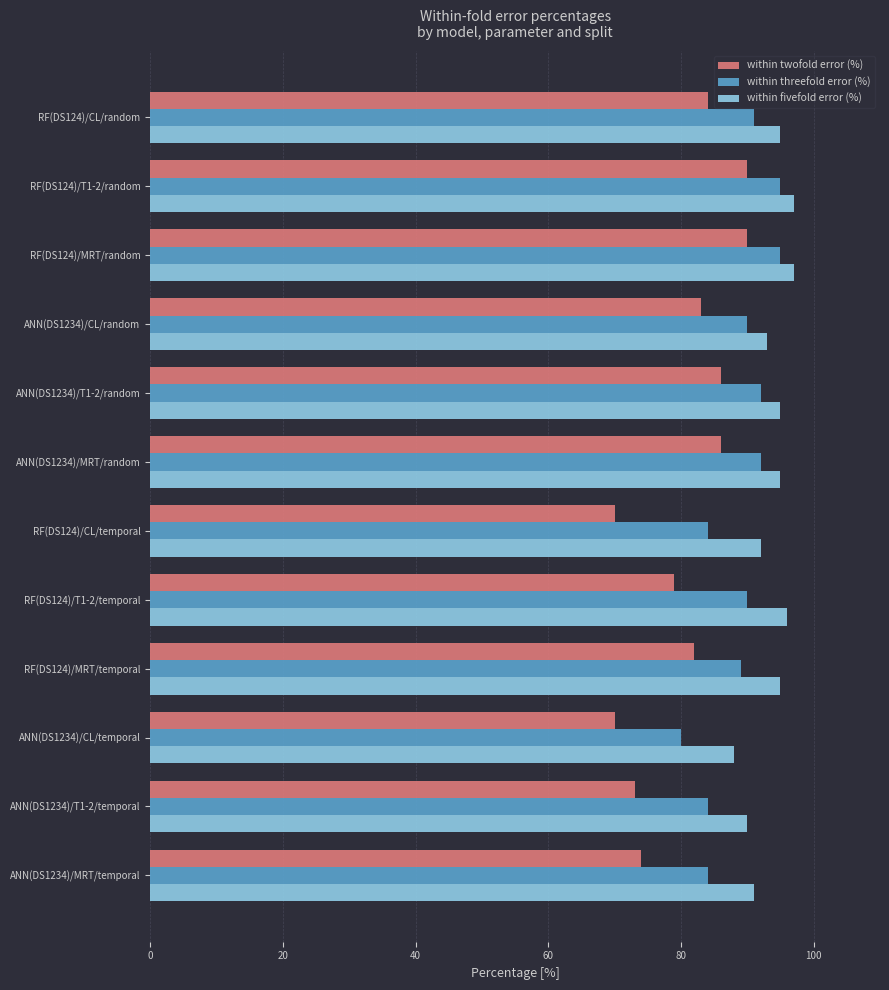

Count the within fivefold error (%) values in the range 92 to 96.

7